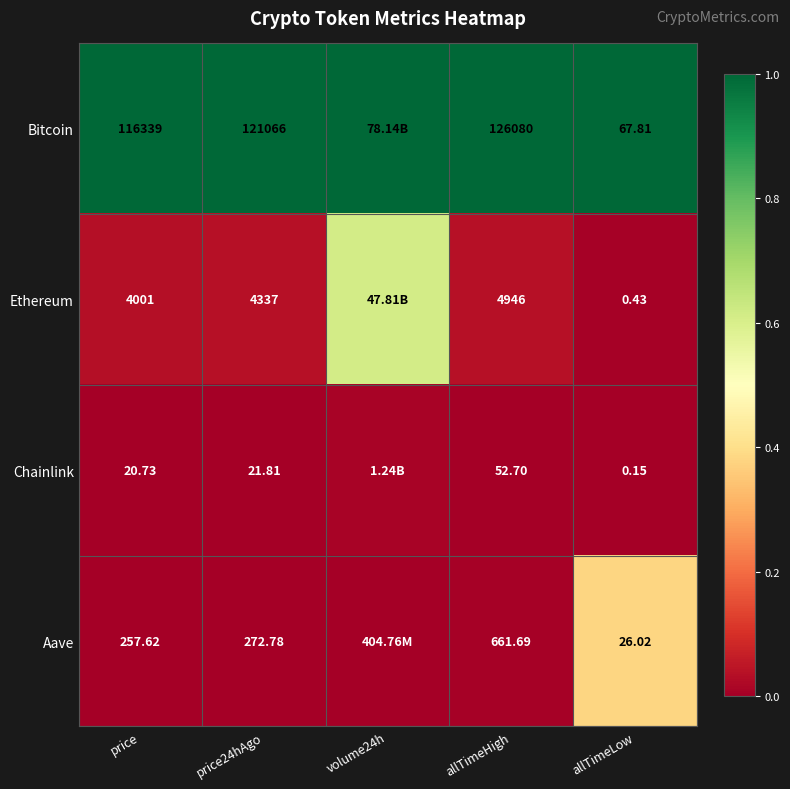

At how many categories does at least one series exceed 0?

5